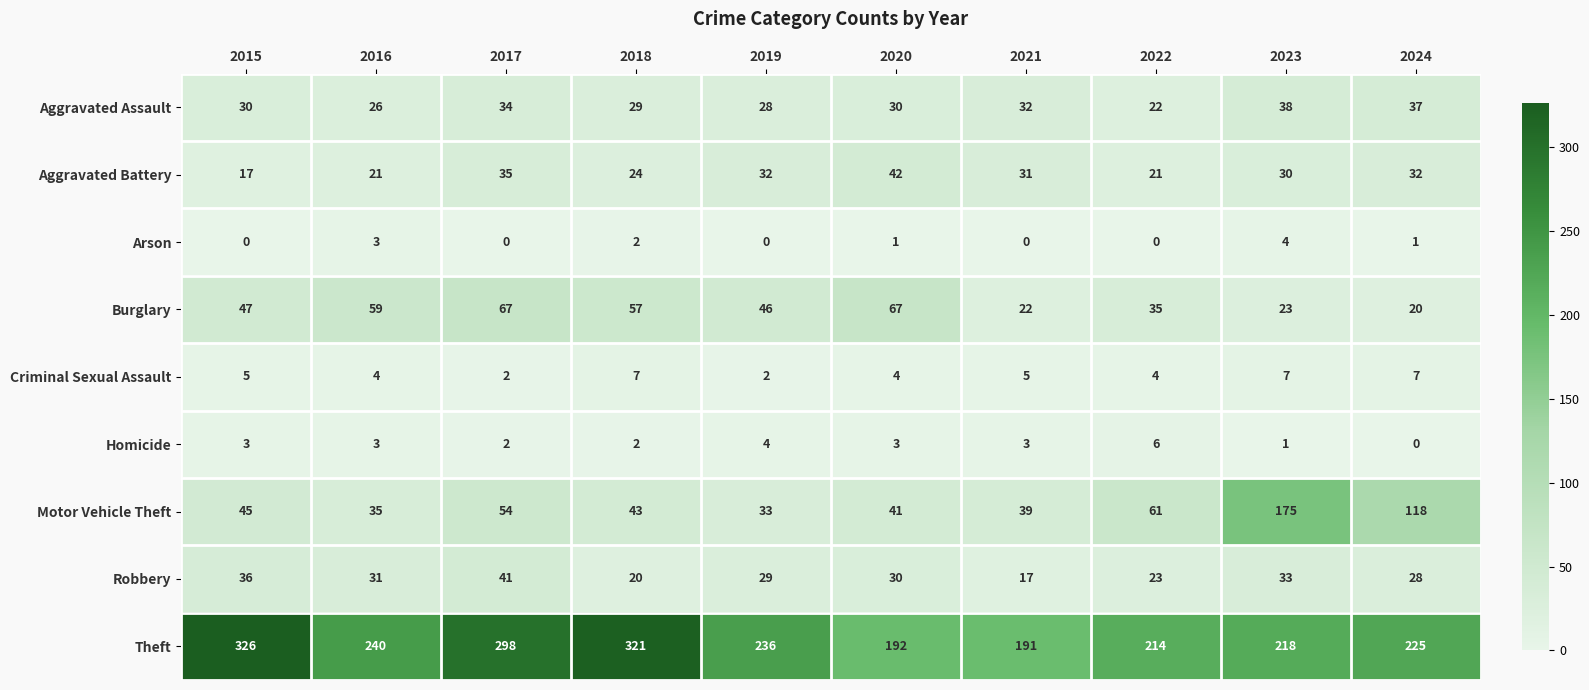

At which category is the sum across all series the highest?

2017